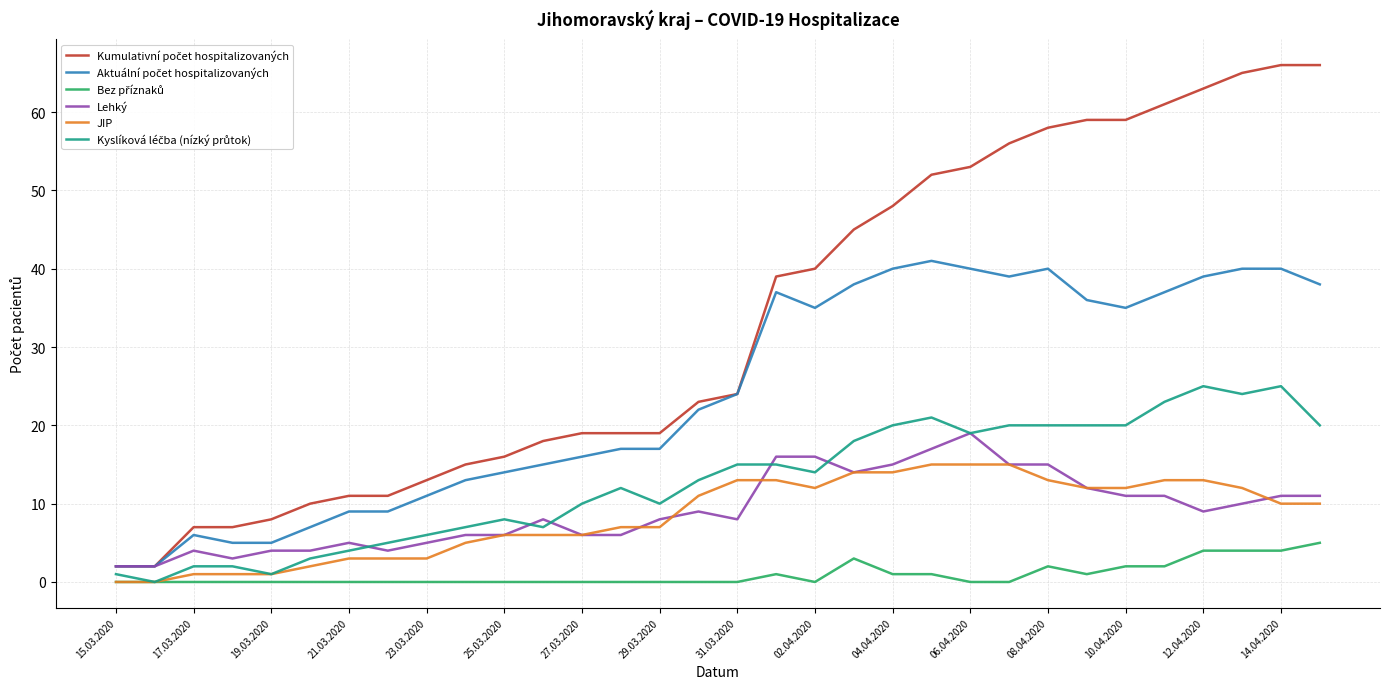

What is the maximum value for Lehký?

19